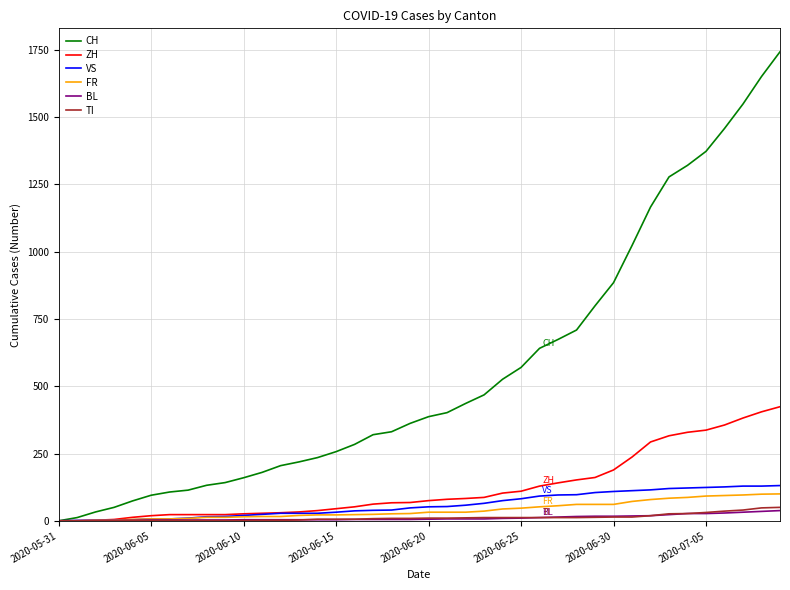

Which series has the largest range (max minus min)?

CH